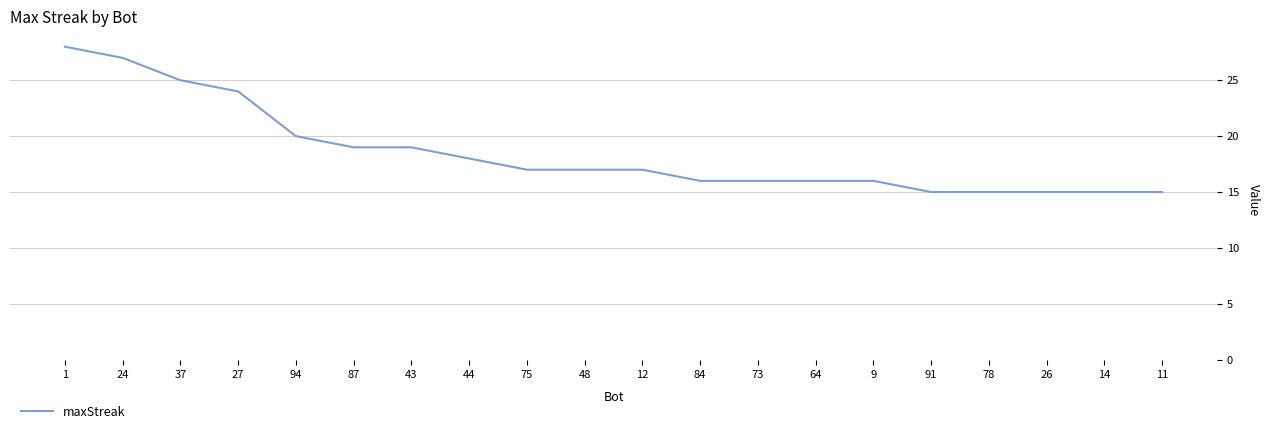

Where is the data nearest to the value 21?

94